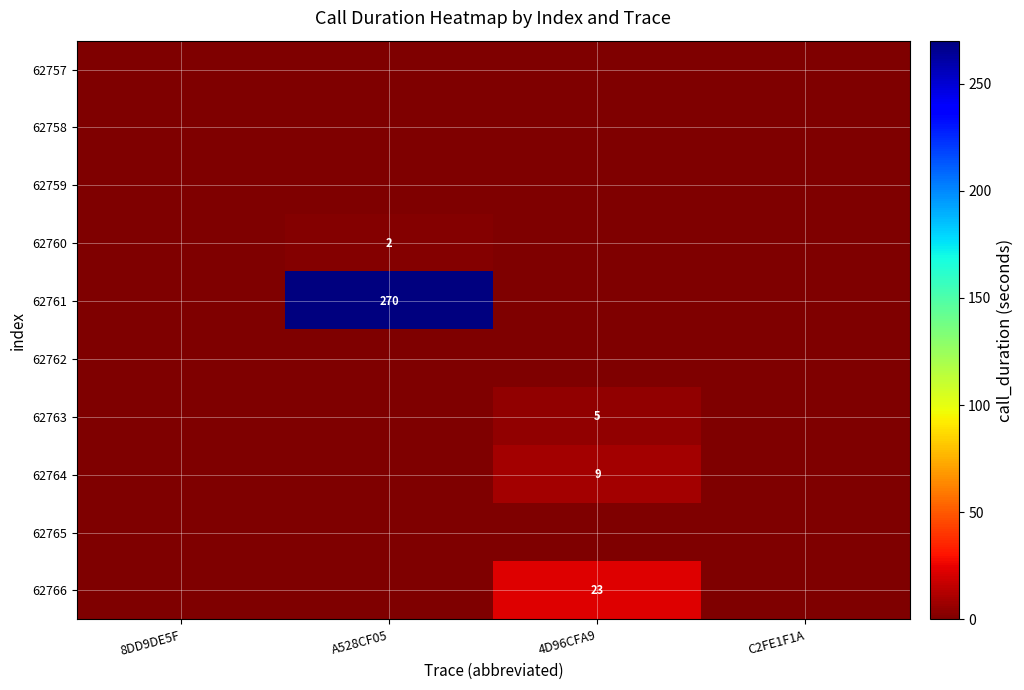

True or false: 62766 has a value of 5 at 4D96CFA9.

False